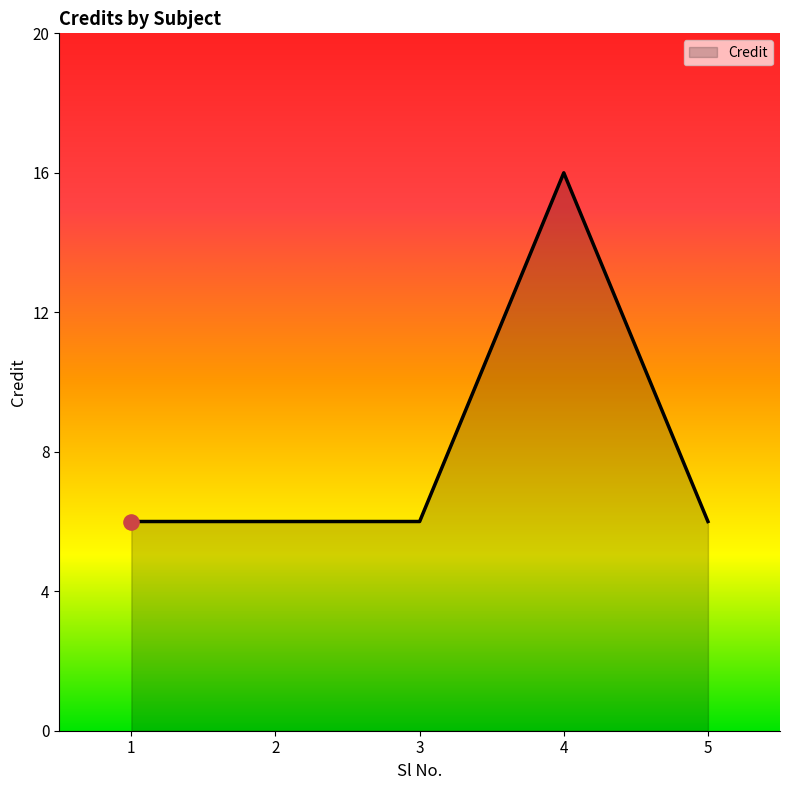

Between 2 and 4, which is larger?

4